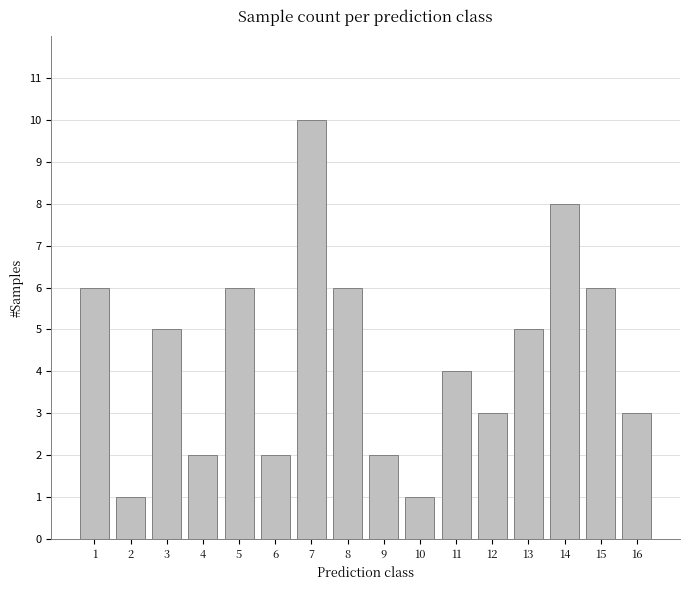

True or false: the data shows 3 at 12.

True